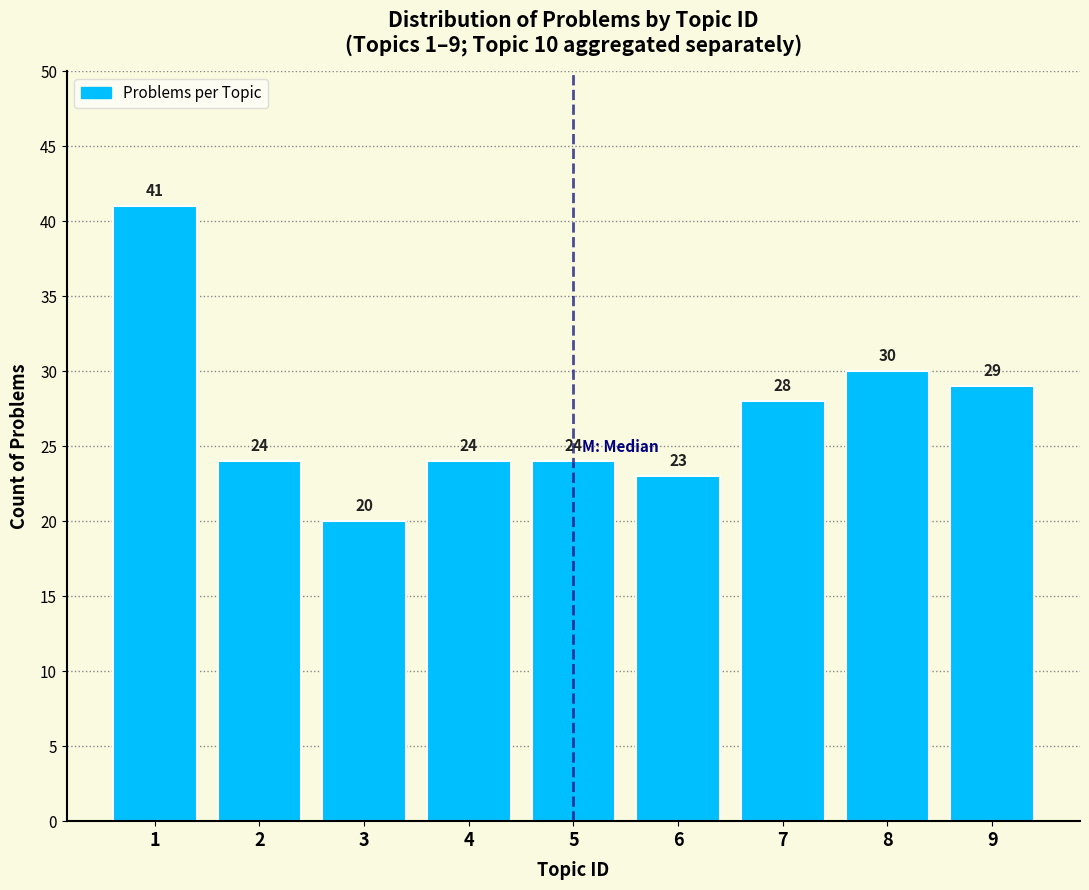

Reading left to right, what are all the values shown in this chart?

41	24	20	24	24	23	28	30	29